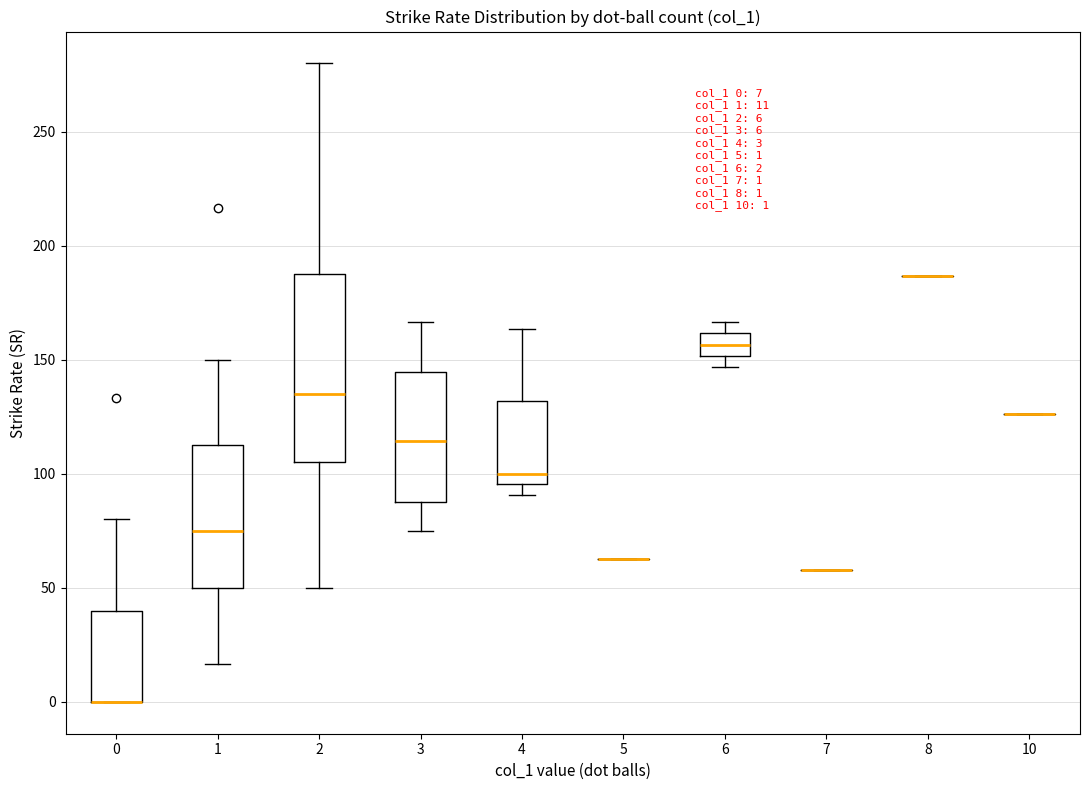

Which box is the tallest, from its lower edge to its upper edge?

2